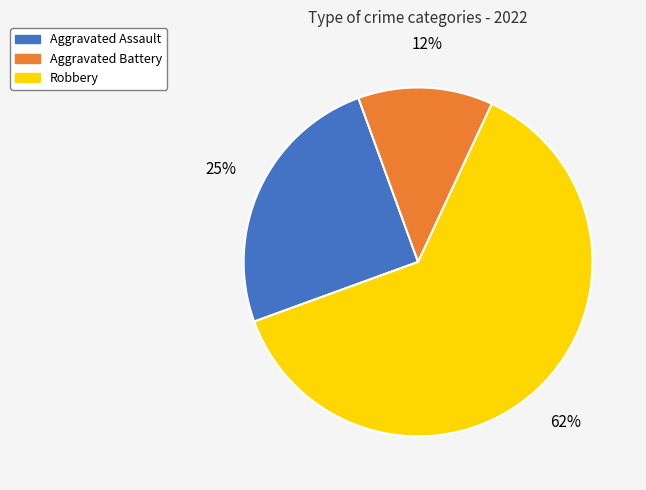

Which slice is the smallest?

Aggravated Battery